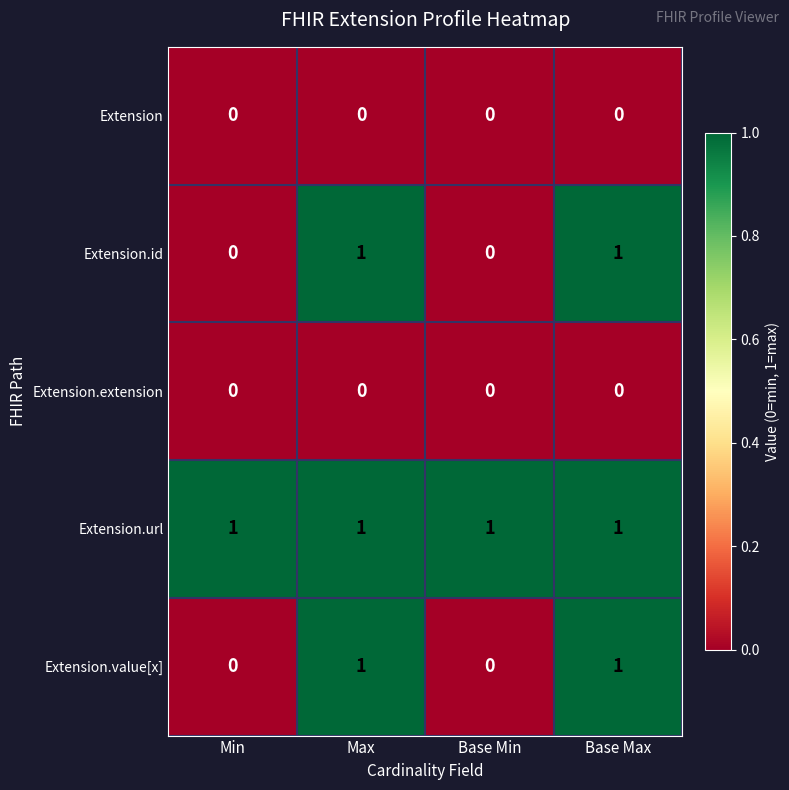

What is the difference between the highest and lowest values at Base Max?

1